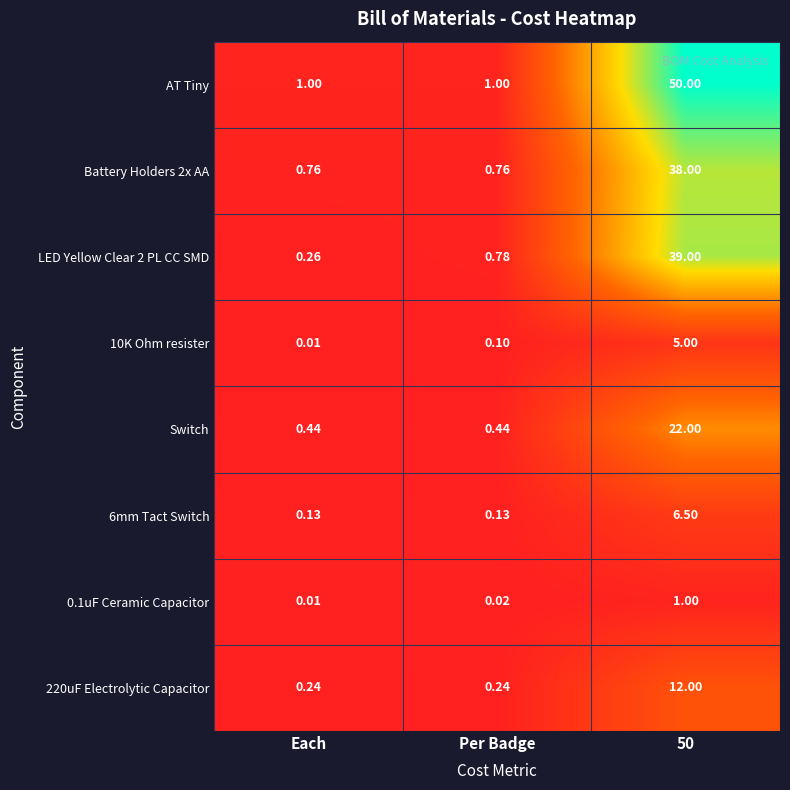

Between Each and 50, which series saw the biggest shift?

AT Tiny